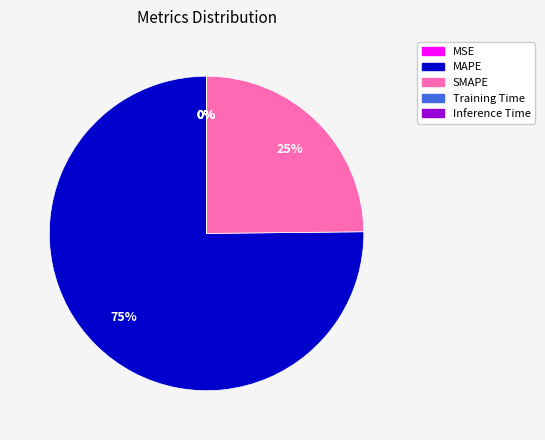

To the nearest percent, what is the average slice percentage?

20%